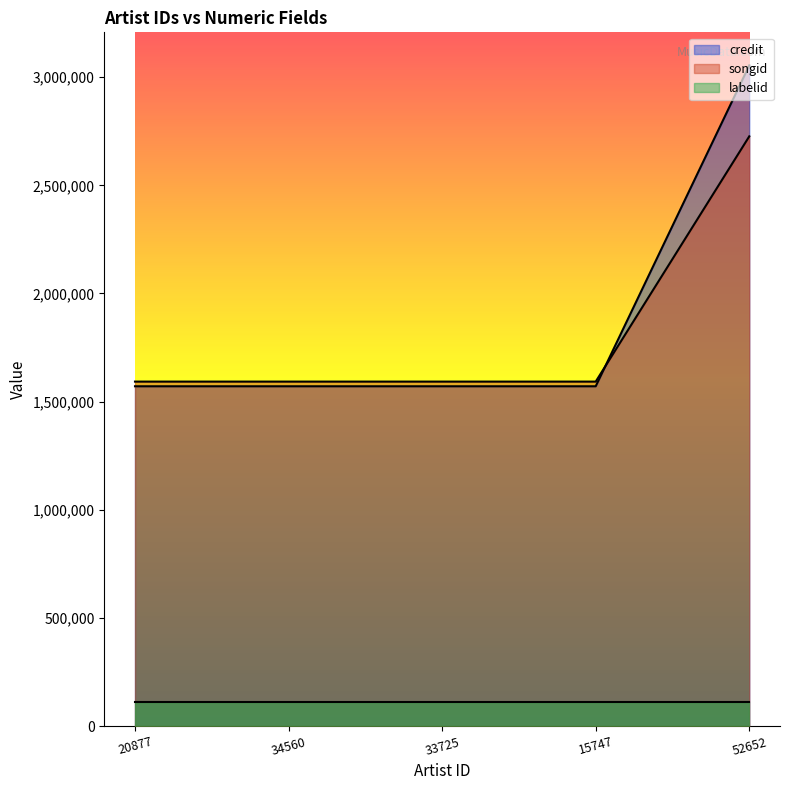

At which category is the sum across all series the highest?

52652